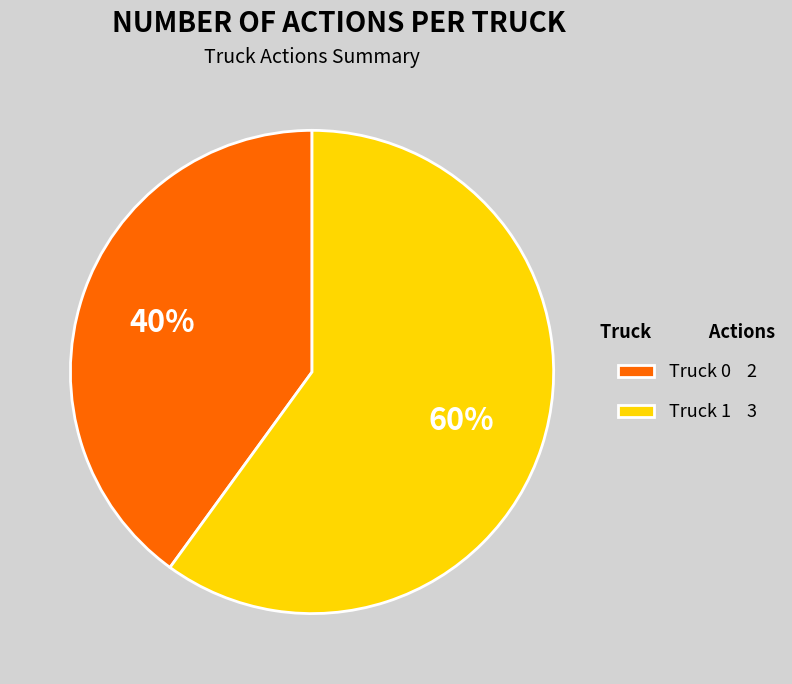

Is the sum of Truck 0 2 and Truck 1 3 greater than half?

Yes